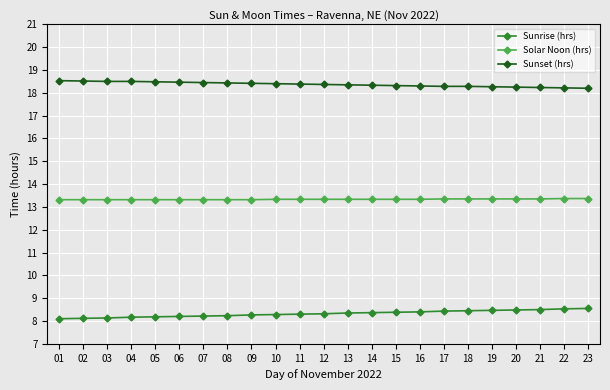

Does the chart have visible grid lines?

Yes